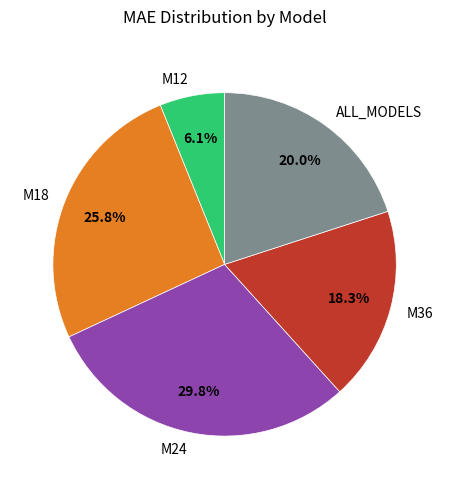

What is the largest slice in the pie chart?

M24